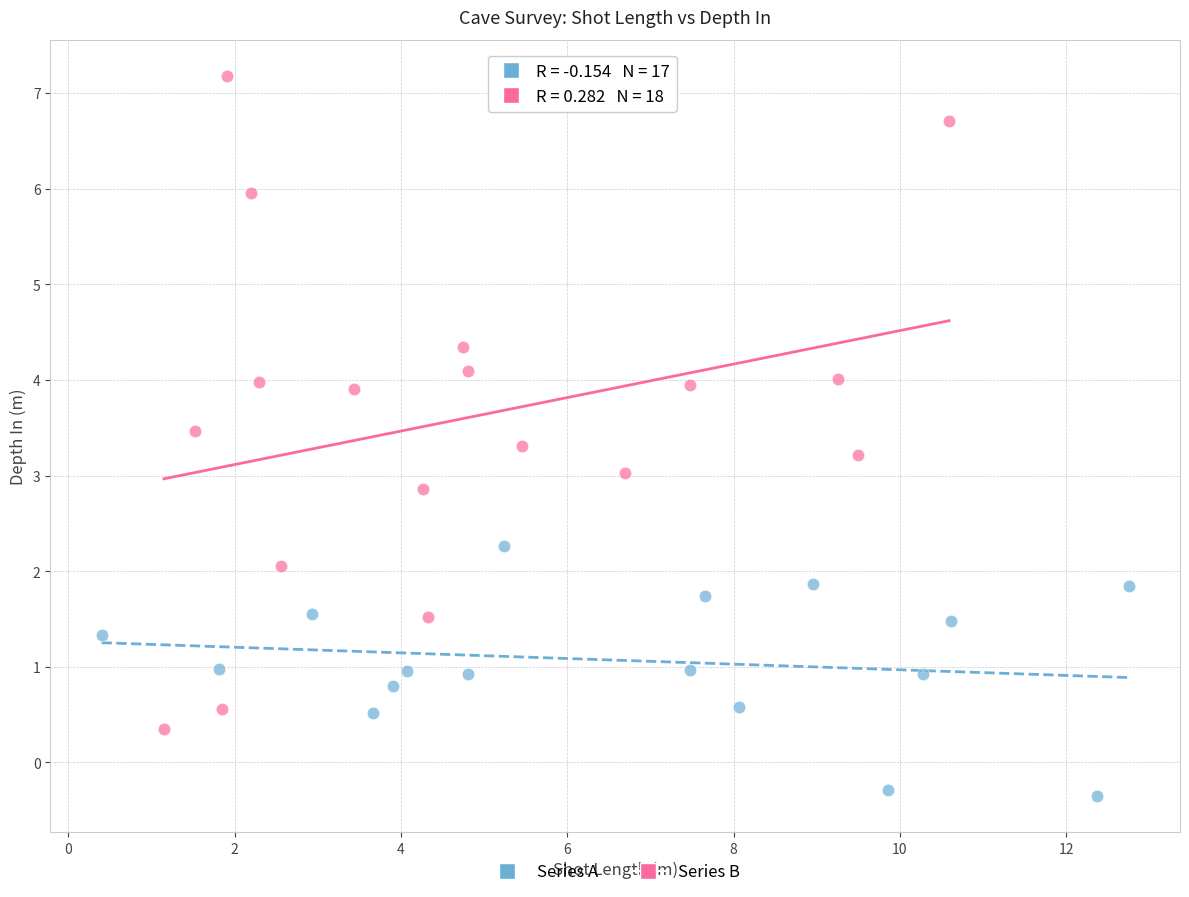

Which series has the widest spread of Y values?

Series B